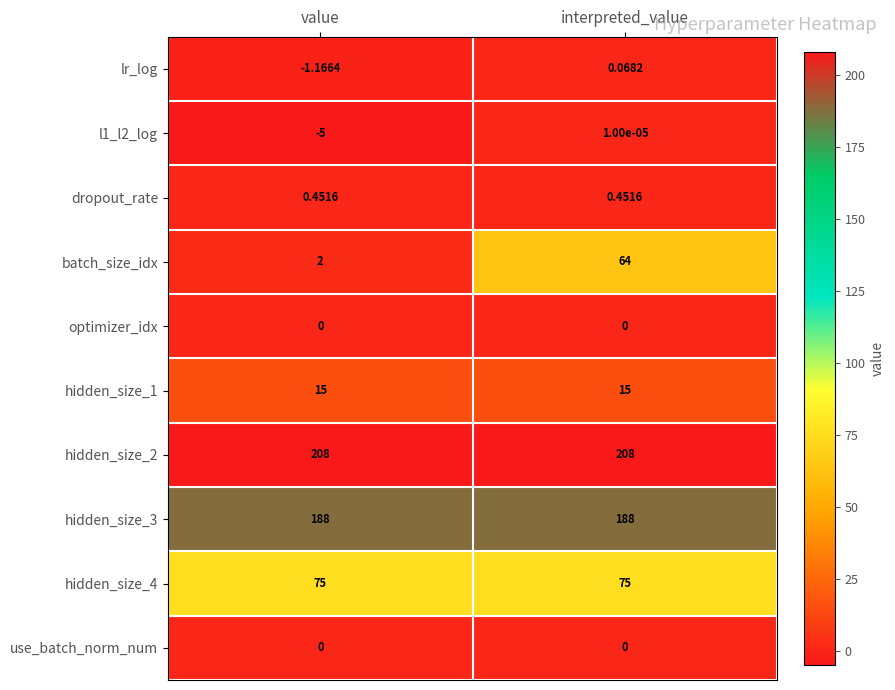

Which series has the largest total across all categories?

hidden_size_2